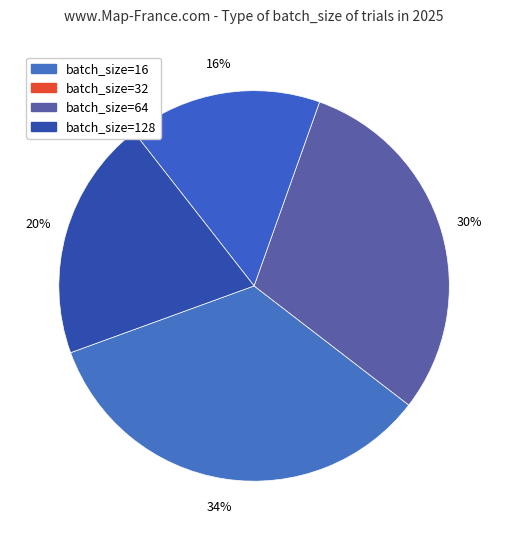

How many slices are in this pie chart?

4